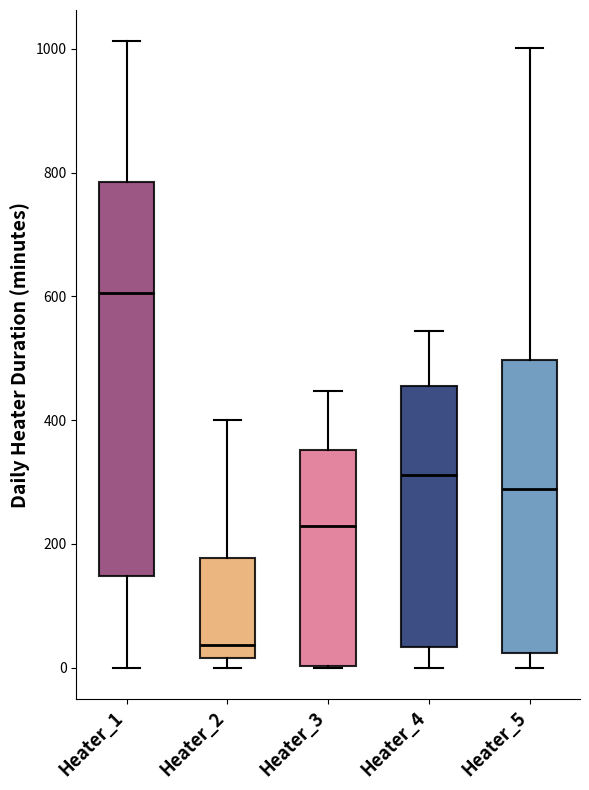

Where is the lower edge of the box for Heater_5 on the y-axis? The values are not printed on the chart, so give them approximately, as read against the axis.

20